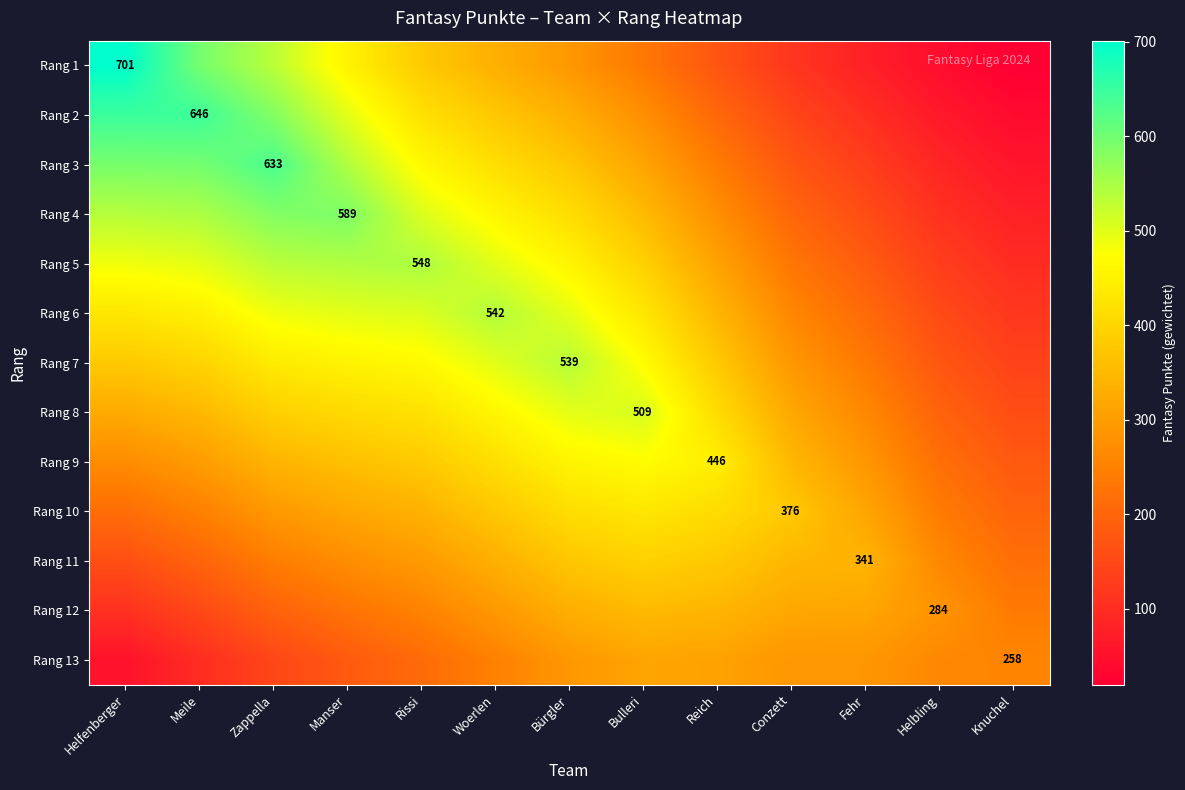

The value of Rang 8 at Helfenberger is 323.5. True or false?

True